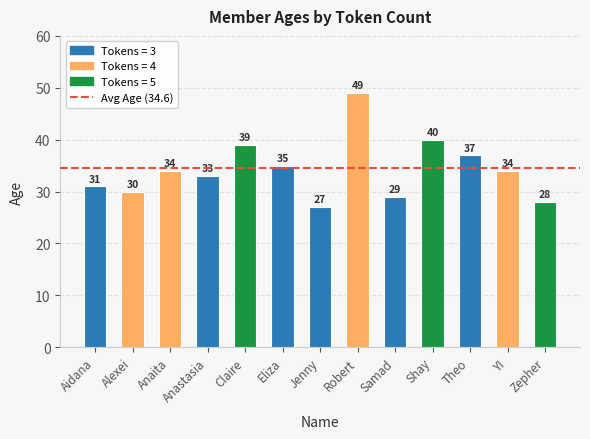

What is the label of the 4th bar from the right?

Shay